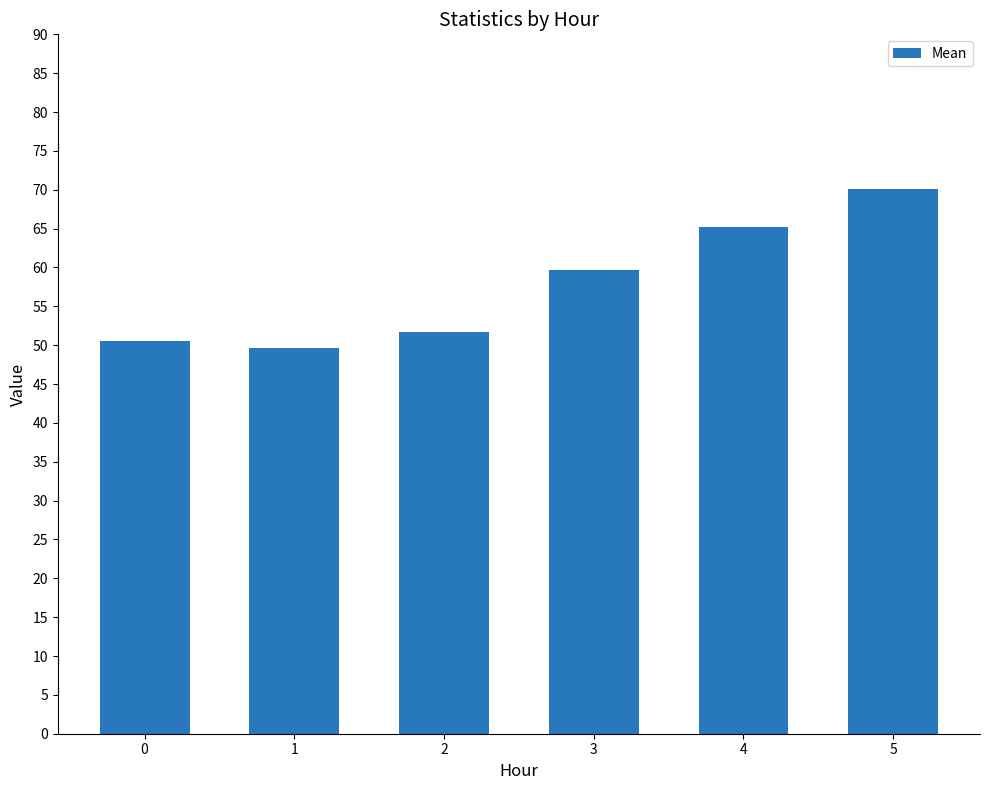

Approximately how many times larger is the value at 3 compared to 5?

0.9